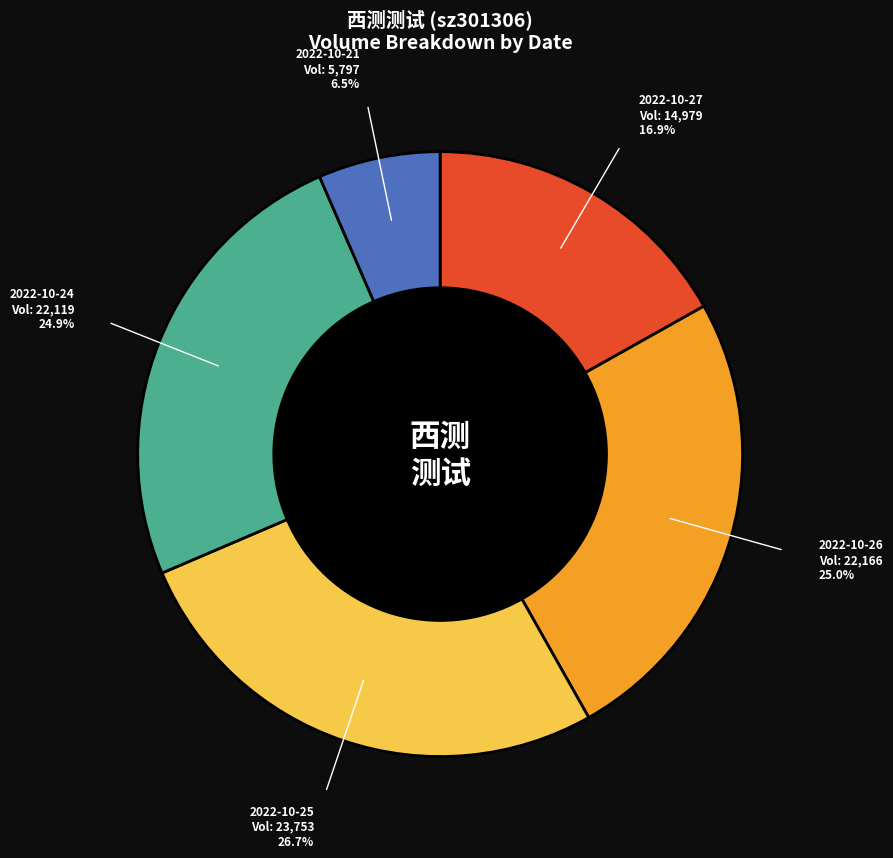

Is there any slice that represents more than half of the pie?

No